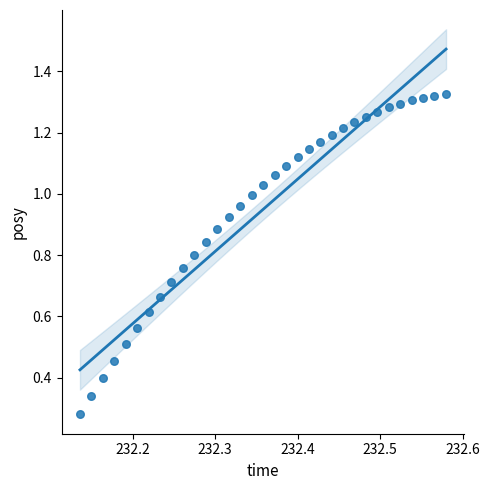

What is the range of X values (max minus min)?

0.4